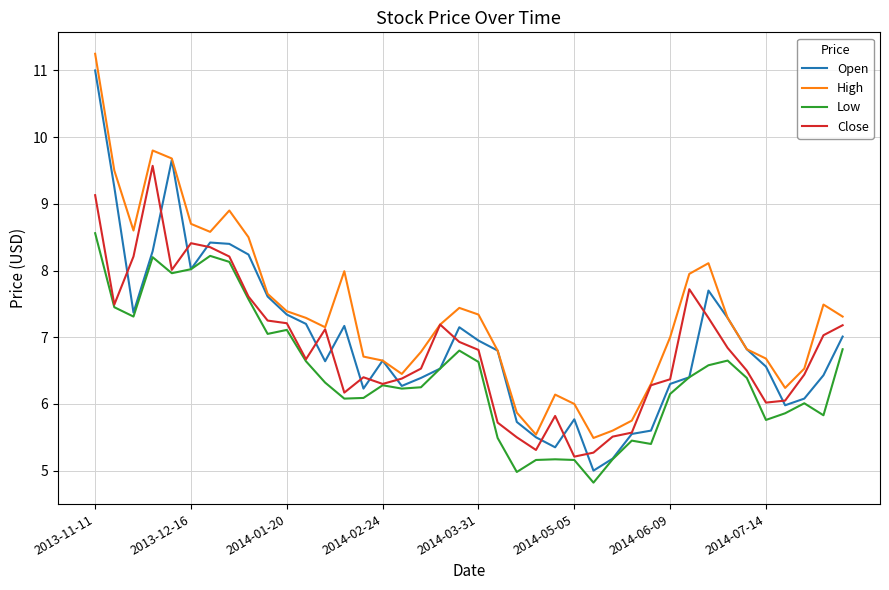

What is the highest value of the Open series?

11.0